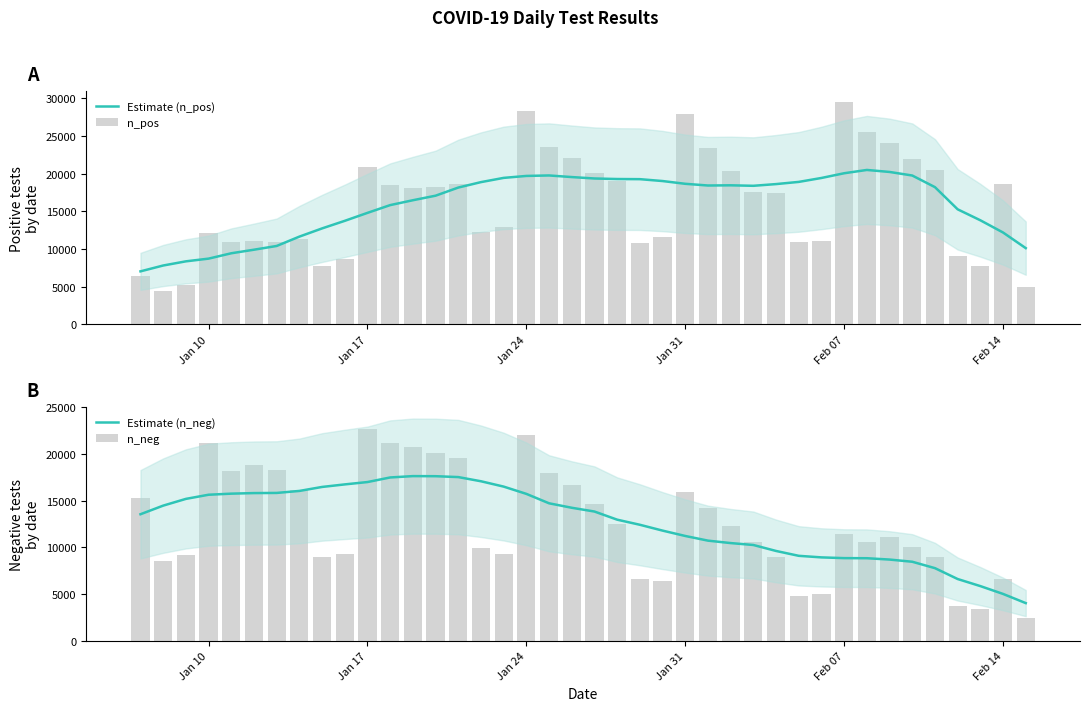

What is the difference between the maximum and minimum values in the Estimate (n_pos) series?

13455.1